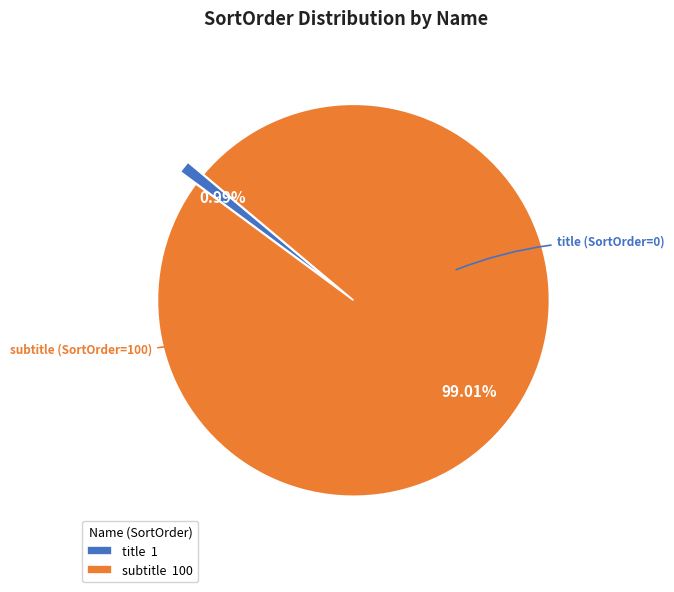

How many slices are in this pie chart?

2